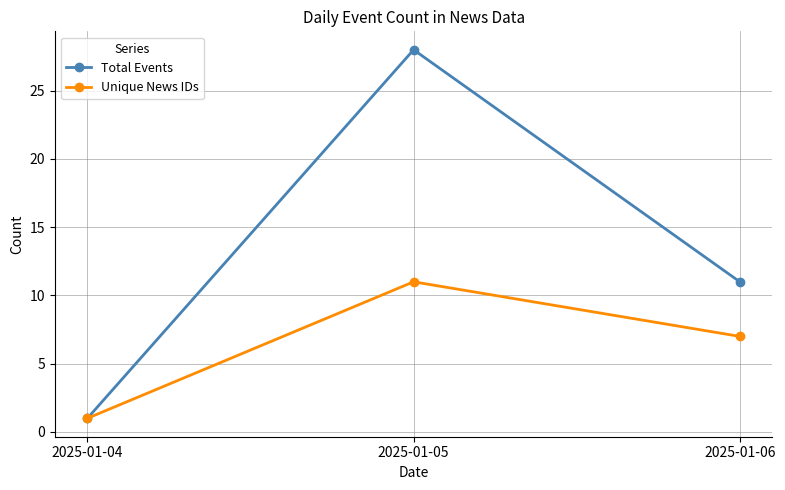

What are all the series names shown in the legend?

Total Events, Unique News IDs